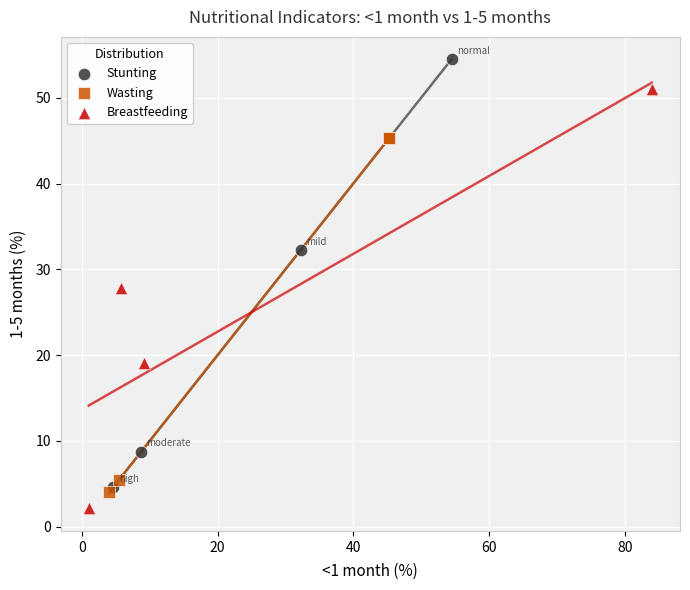

Which series reaches the maximum Y coordinate?

Stunting